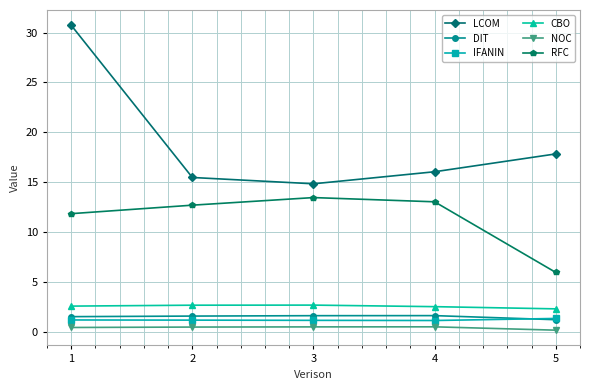

True or false: DIT has a value of 1.6 at 3.

True